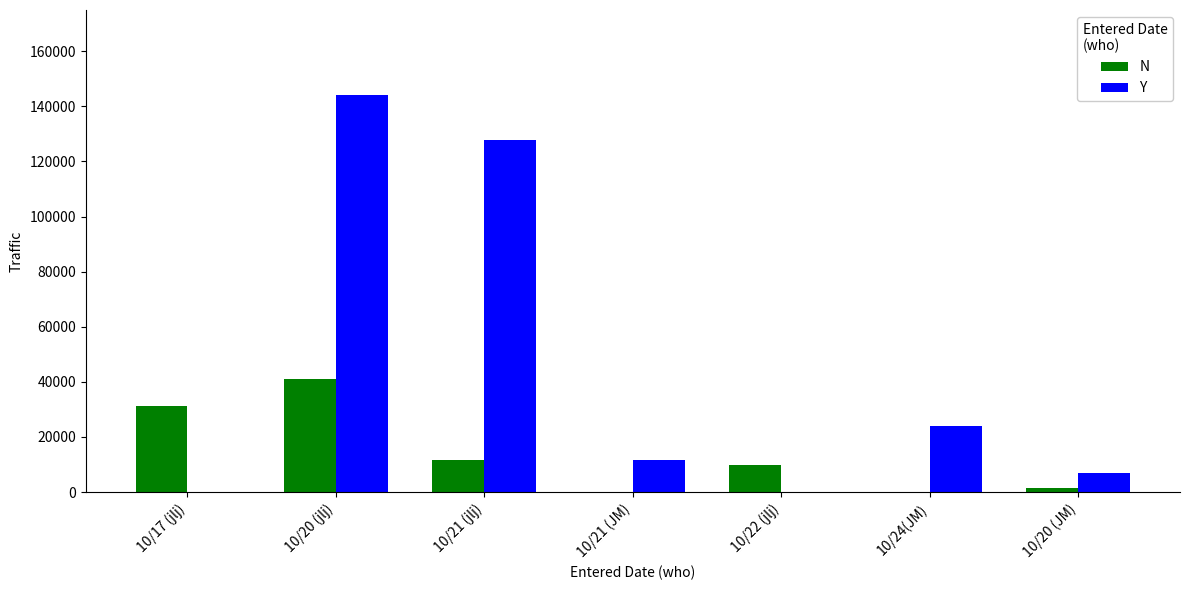

Count the number of data series in this chart.

2